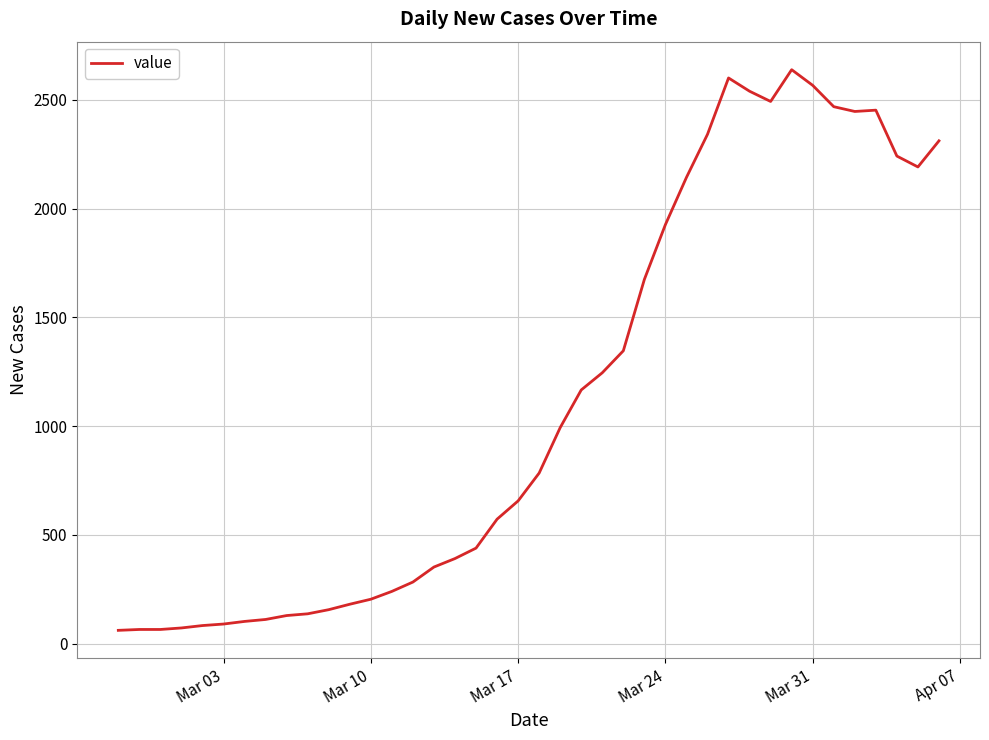

What is the difference between the maximum and minimum values?

2577